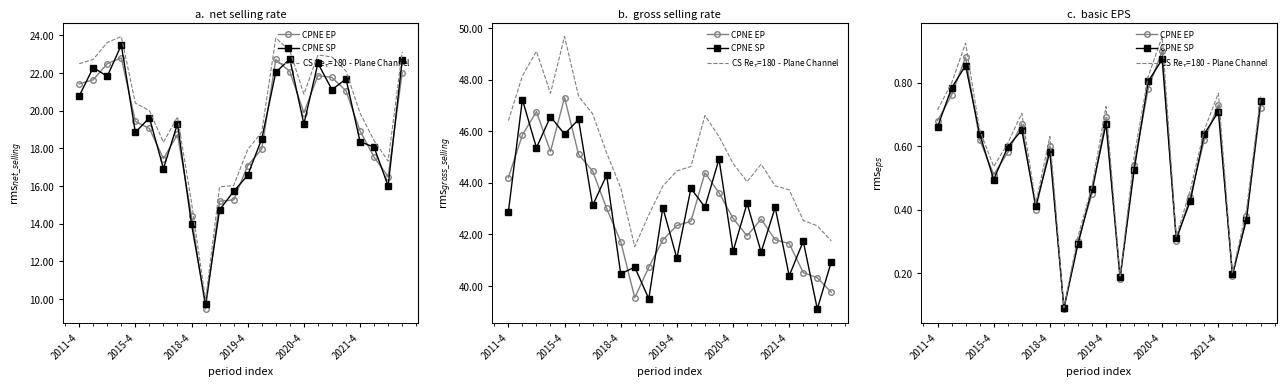

True or false: CPNE SP has a value of 0.7 at 23.

True